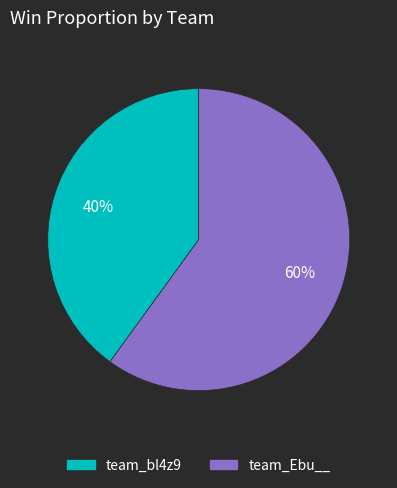

Combined, do team_Ebu__ and team_bl4z9 account for over 50%?

Yes